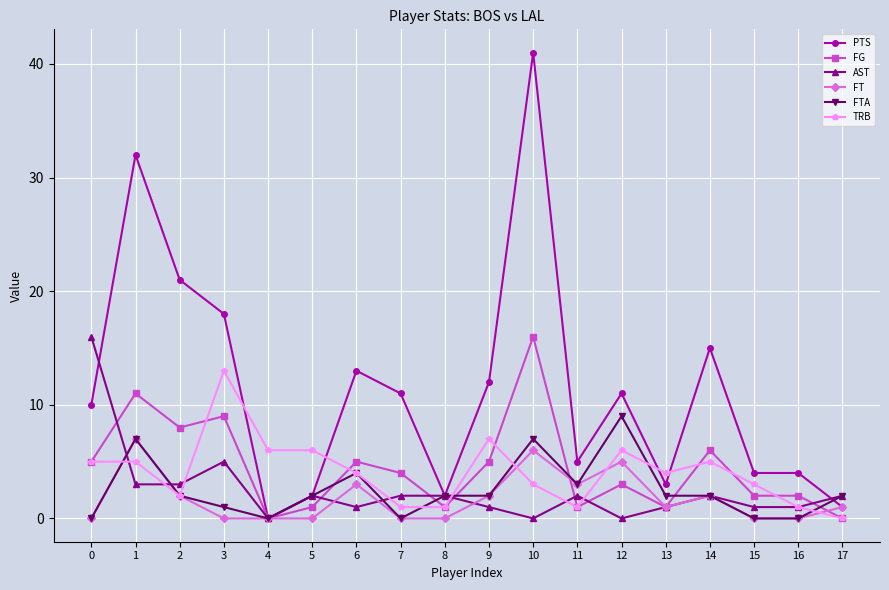

Which series changed the most between 5 and 8?

TRB